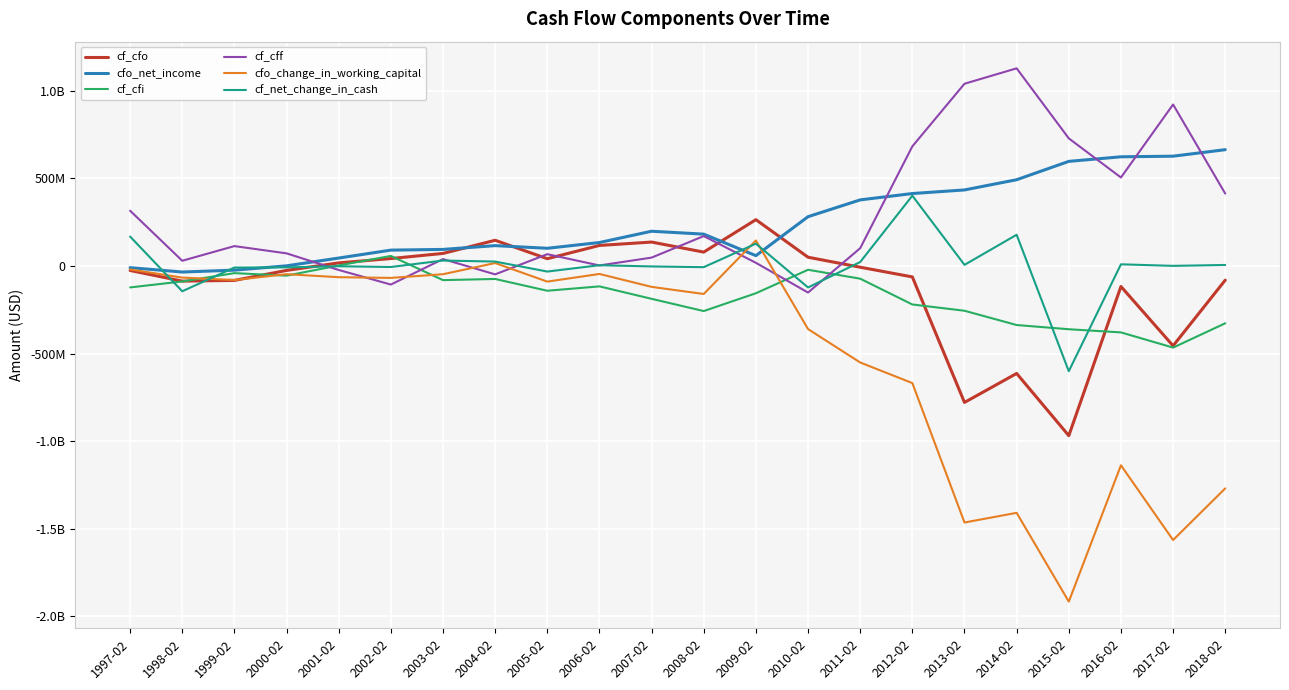

Does the chart have visible grid lines?

Yes